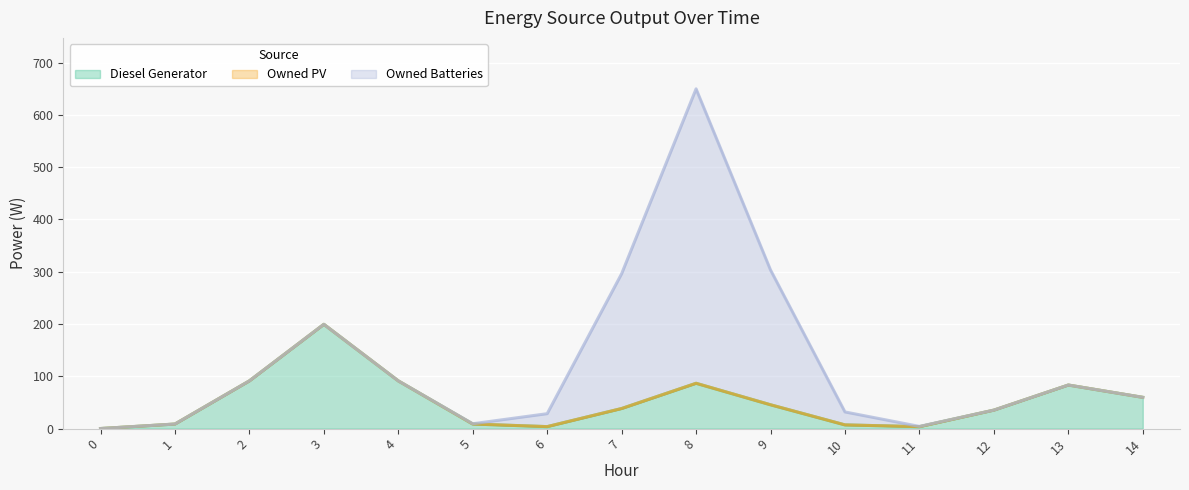

At which category is the sum across all series the highest?

8